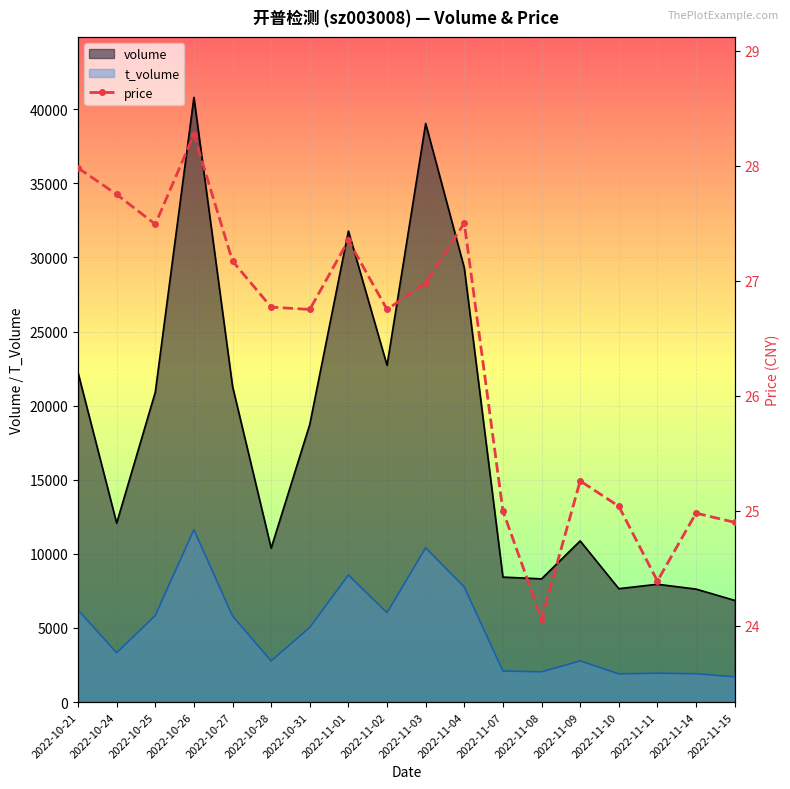

What is the difference between the values at 2022-11-08 and 2022-10-27?

3.1